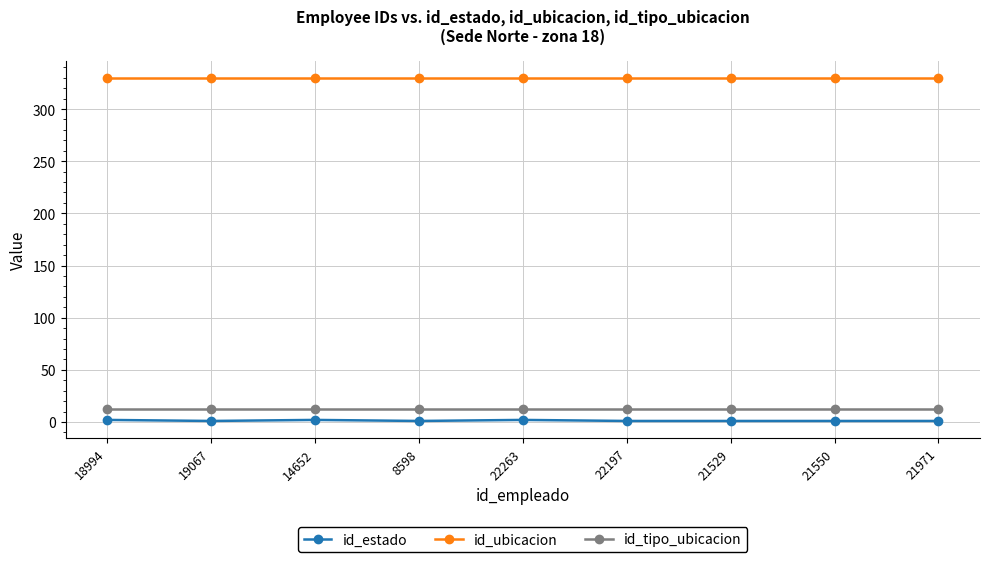

True or false: id_estado has more than 0 interior local peaks.

True